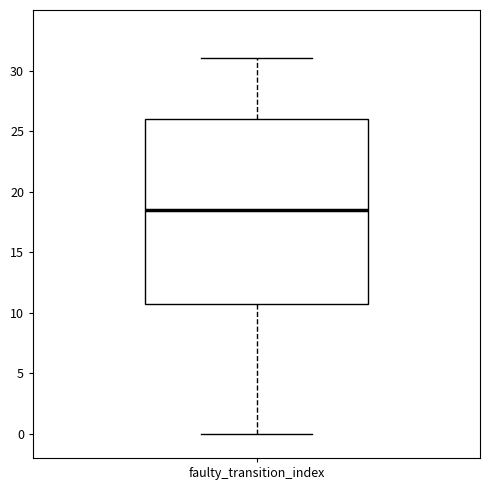

Where is the upper edge of the box for faulty_transition_index on the y-axis? The values are not printed on the chart, so give them approximately, as read against the axis.

26.0